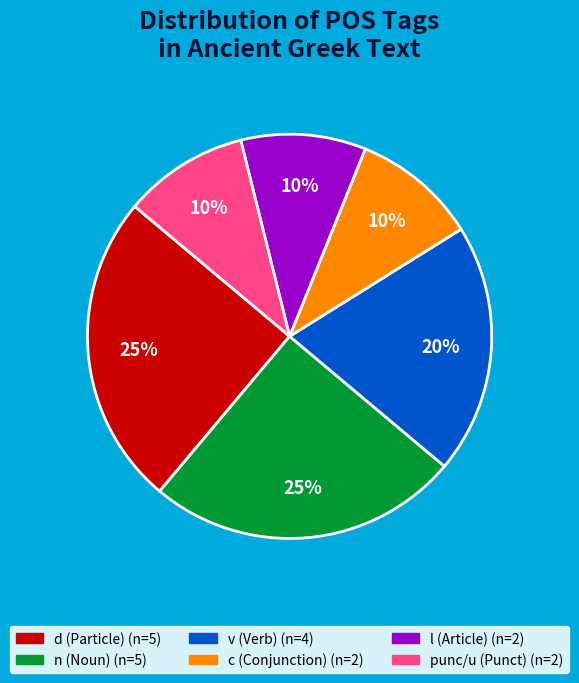

To the nearest percent, what is the average slice percentage?

17%